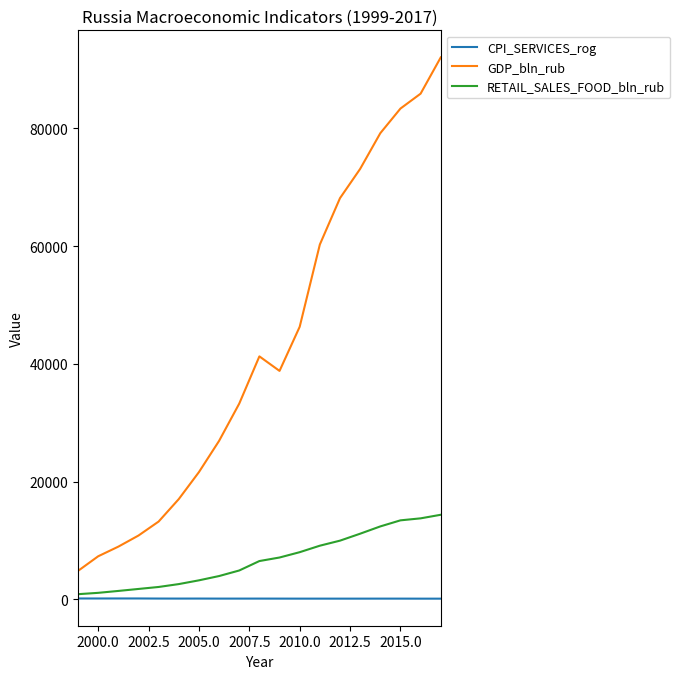

List the series in order of their overall mean, highest first.

GDP_bln_rub, RETAIL_SALES_FOOD_bln_rub, CPI_SERVICES_rog